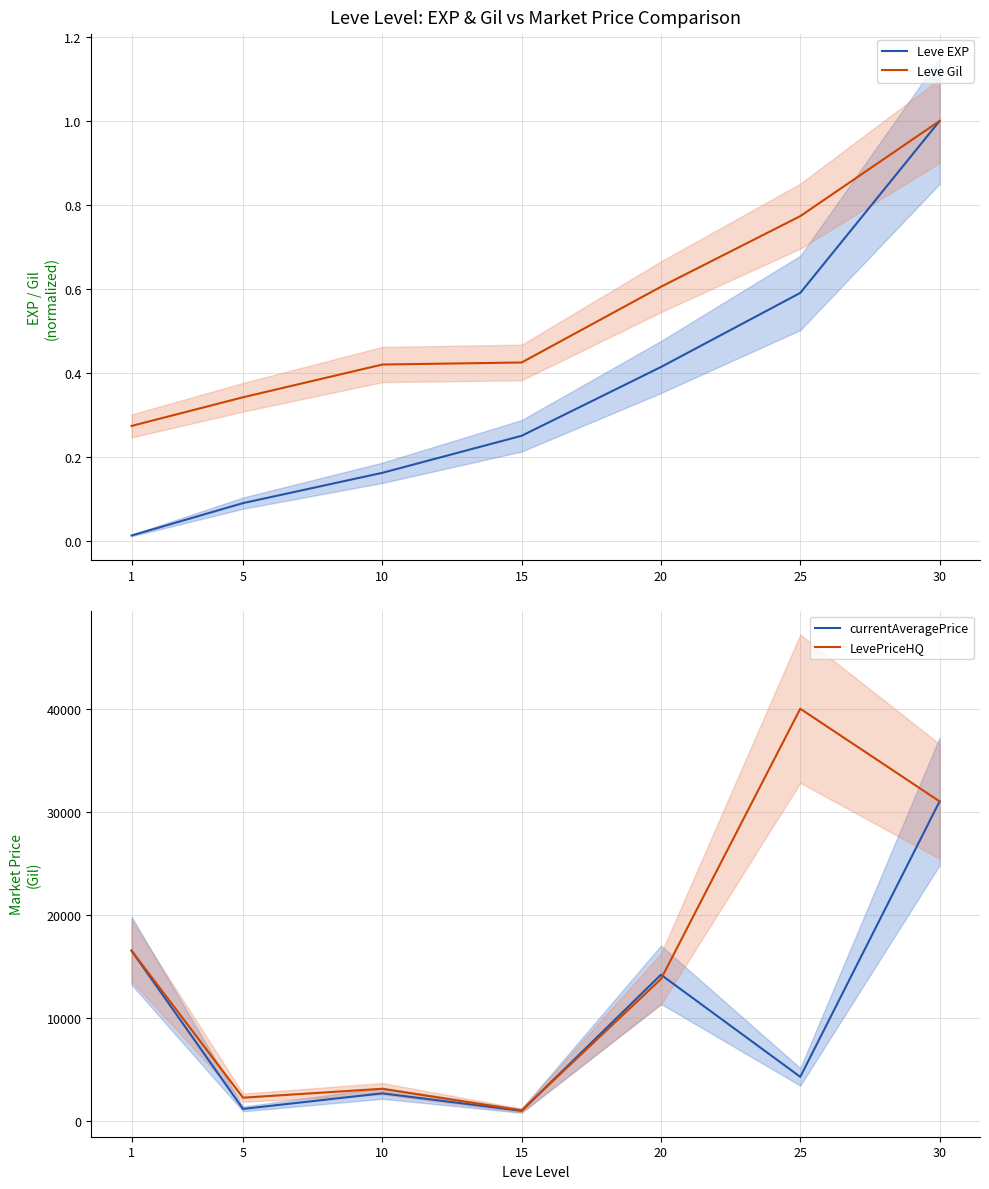

Reading right to left, list all the values displayed in this chart.

Leve EXP: 30=1.0	25=0.6	20=0.4	15=0.2	10=0.2	5=0.1	1=0.0
Leve Gil: 30=1.0	25=0.8	20=0.6	15=0.4	10=0.4	5=0.3	1=0.3
currentAveragePrice: 30=31000.0	25=4250.0	20=14166.3	15=947.6	10=2649.7	5=1136.8	1=16500.0
LevePriceHQ: 30=31000.0	25=39999.0	20=13749.5	15=990.0	10=3092.3	5=2225.7	1=16500.0